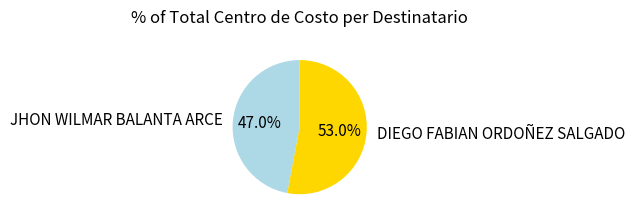

Which has a higher value, JHON WILMAR BALANTA ARCE or DIEGO FABIAN ORDOÑEZ SALGADO?

DIEGO FABIAN ORDOÑEZ SALGADO